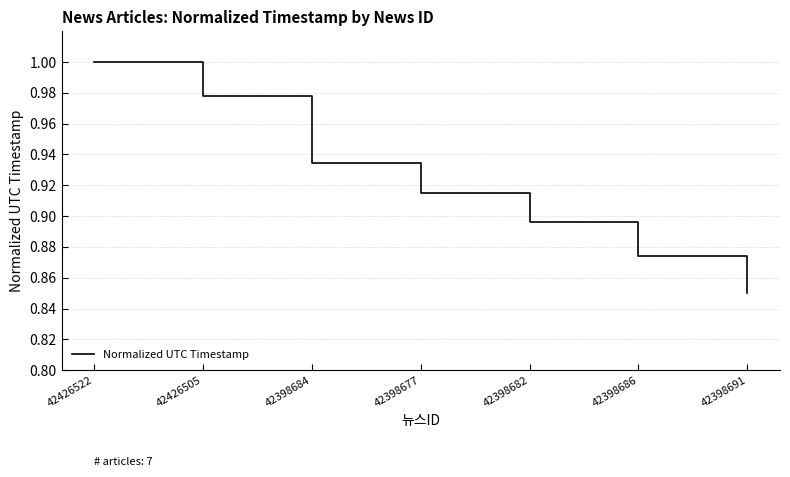

Rank the categories by value from lowest to highest.

42398691, 42398686, 42398682, 42398677, 42398684, 42426505, 42426522